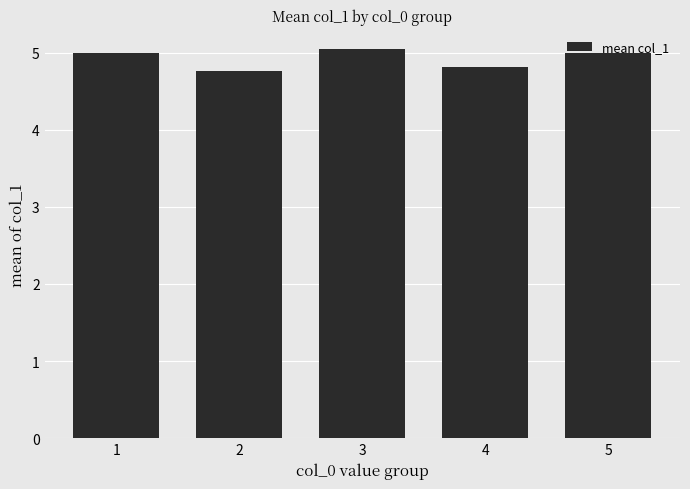

Read the value at 5.

5.0